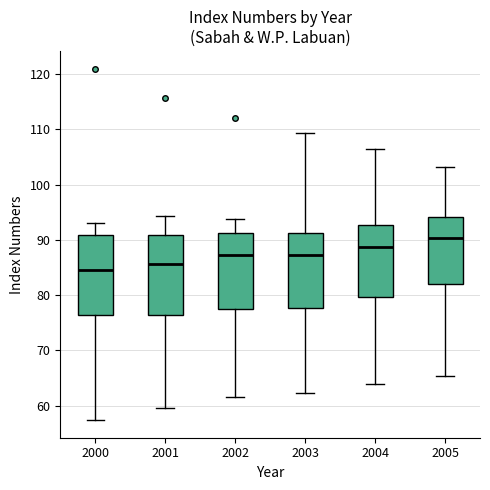

Where is the upper edge of the box at x = 2003 on the y-axis? The values are not printed on the chart, so give them approximately, as read against the axis.

91